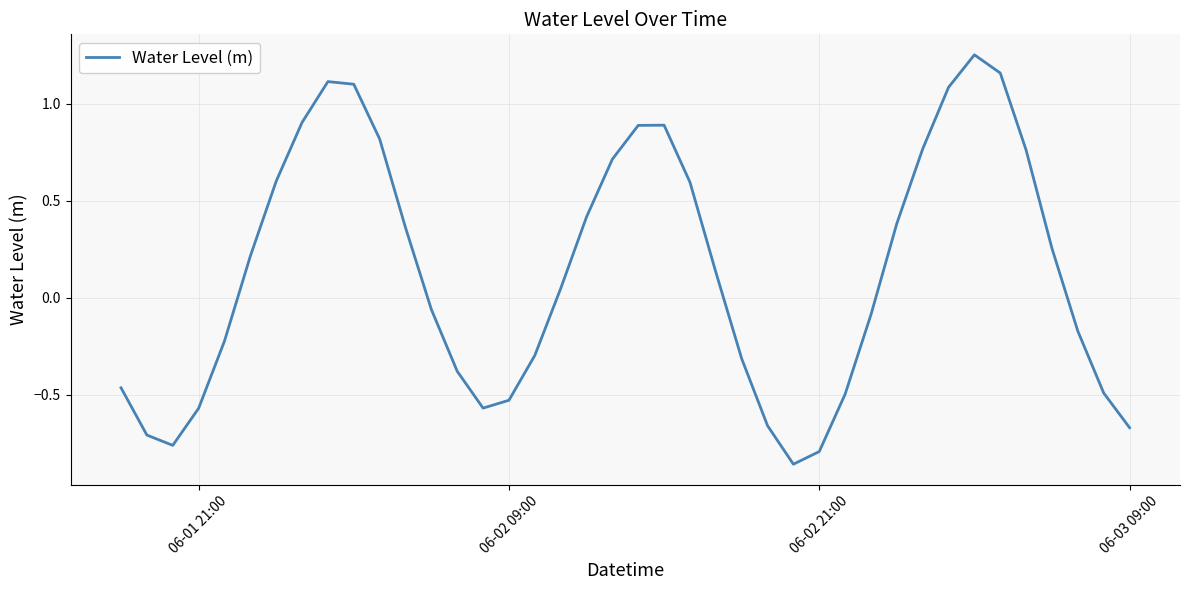

How many lines are shown in the chart?

1